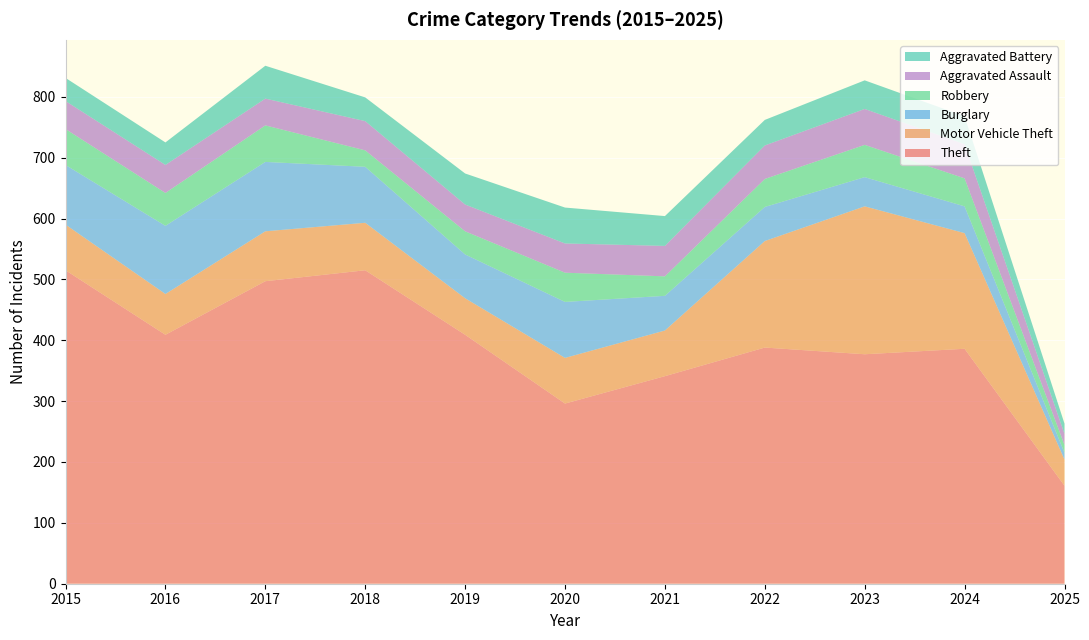

Reading left to right, what are all the values shown in this chart?

Theft: 2015=515	2016=409	2017=497	2018=515	2019=409	2020=296	2021=341	2022=388	2023=377	2024=386	2025=161
Motor Vehicle Theft: 2015=75	2016=67	2017=82	2018=78	2019=60	2020=75	2021=75	2022=175	2023=243	2024=190	2025=43
Burglary: 2015=98	2016=112	2017=114	2018=92	2019=72	2020=92	2021=57	2022=56	2023=48	2024=44	2025=11
Robbery: 2015=59	2016=54	2017=60	2018=27	2019=38	2020=48	2021=32	2022=46	2023=53	2024=46	2025=13
Aggravated Assault: 2015=46	2016=46	2017=44	2018=48	2019=44	2020=48	2021=50	2022=55	2023=59	2024=56	2025=18
Aggravated Battery: 2015=38	2016=37	2017=54	2018=39	2019=51	2020=59	2021=49	2022=42	2023=47	2024=46	2025=17